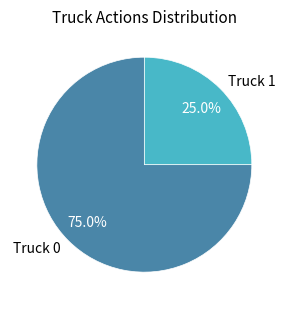

To the nearest percent, what is the average slice percentage?

50%